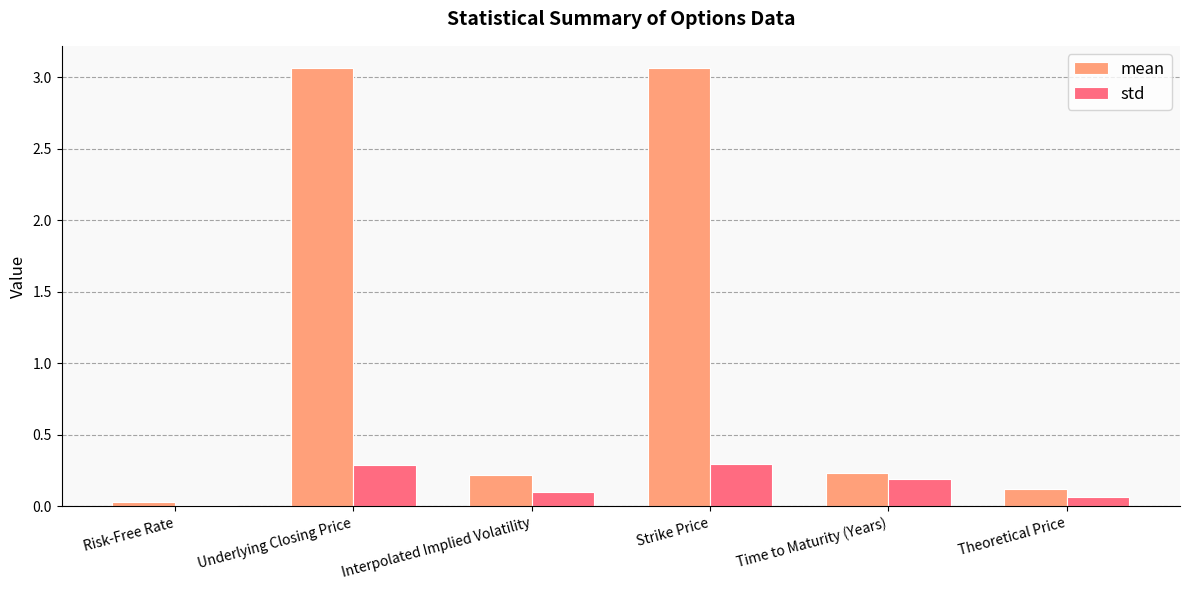

At how many categories does at least one series exceed 0?

6